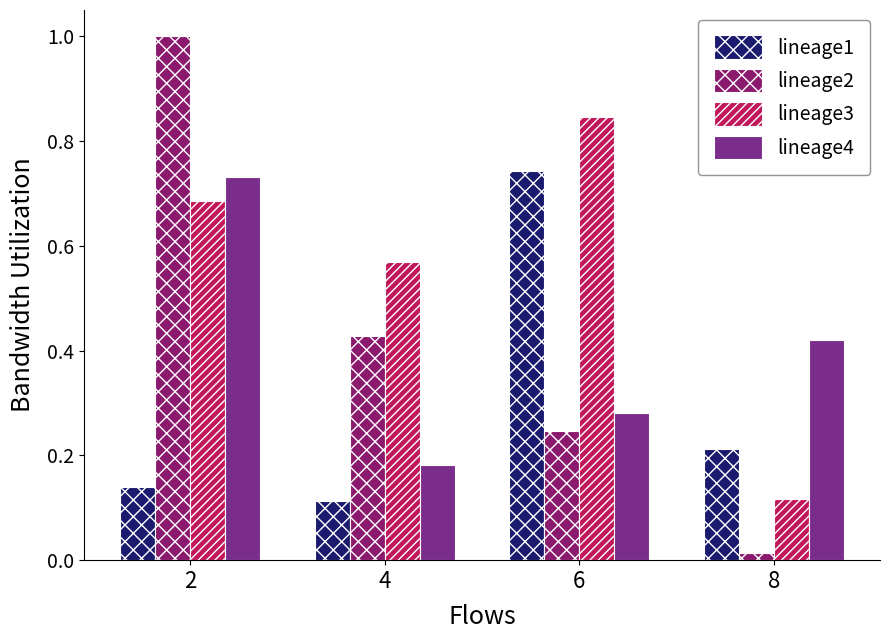

What is the value of the lineage2 bar at the 1st from the left?

1.0